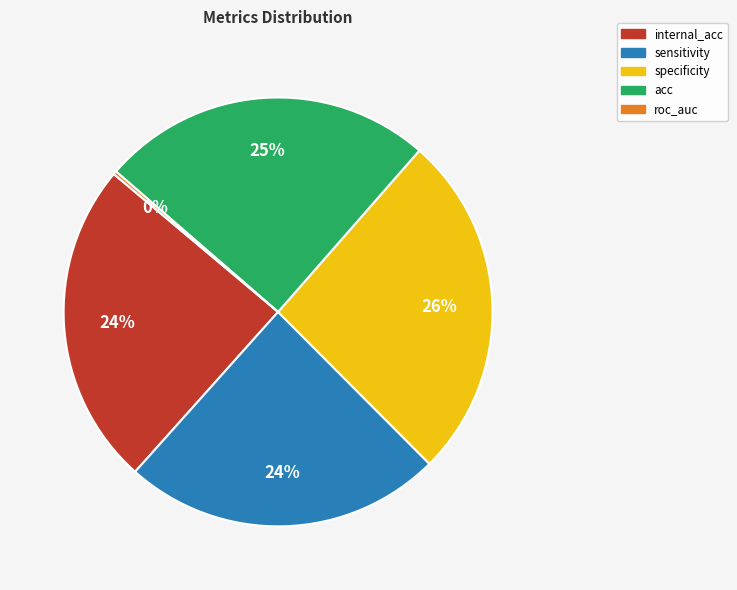

To the nearest percent, what is the difference between the largest and smallest slice percentages?

26%